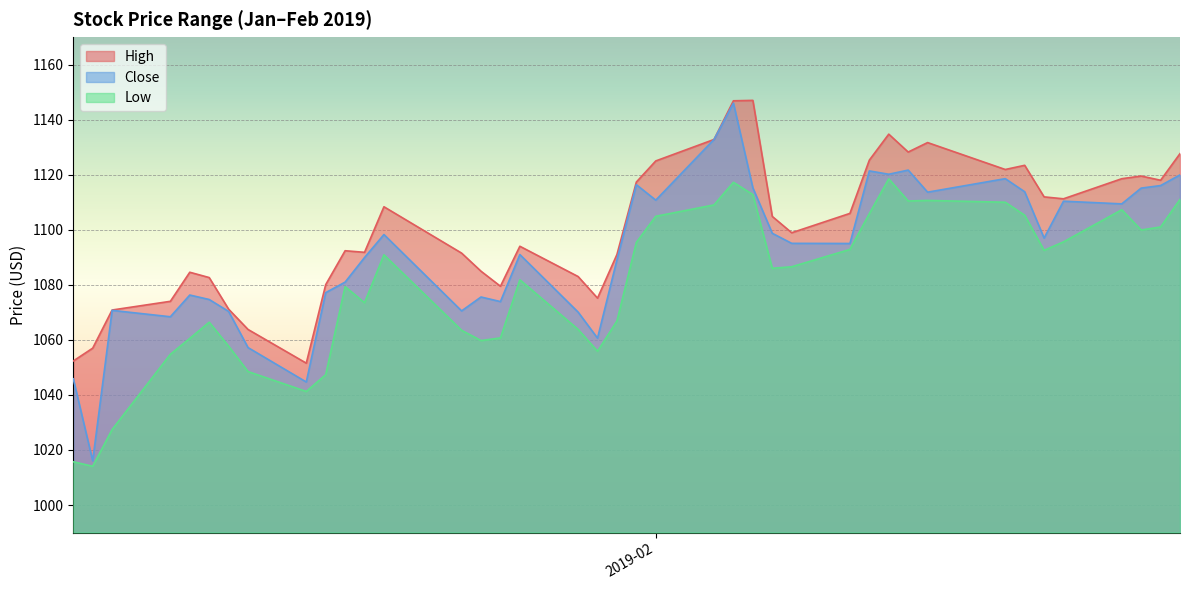

How many data points does each series have?

40